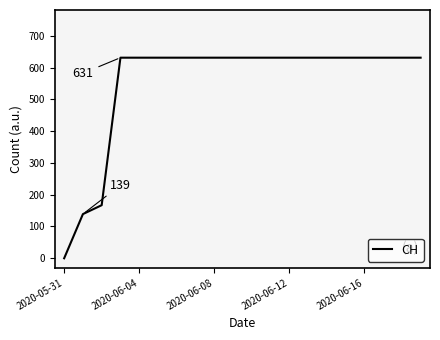

What is the difference between the maximum and minimum values?

631